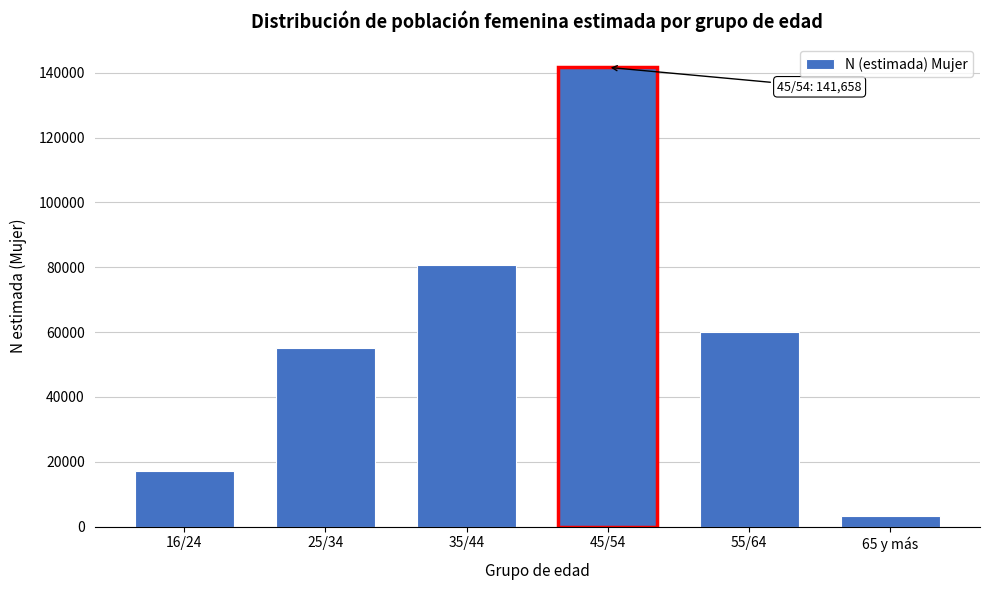

Reading left to right, list all the values displayed in this chart.

17037	54951	80595	141658	59906	3131